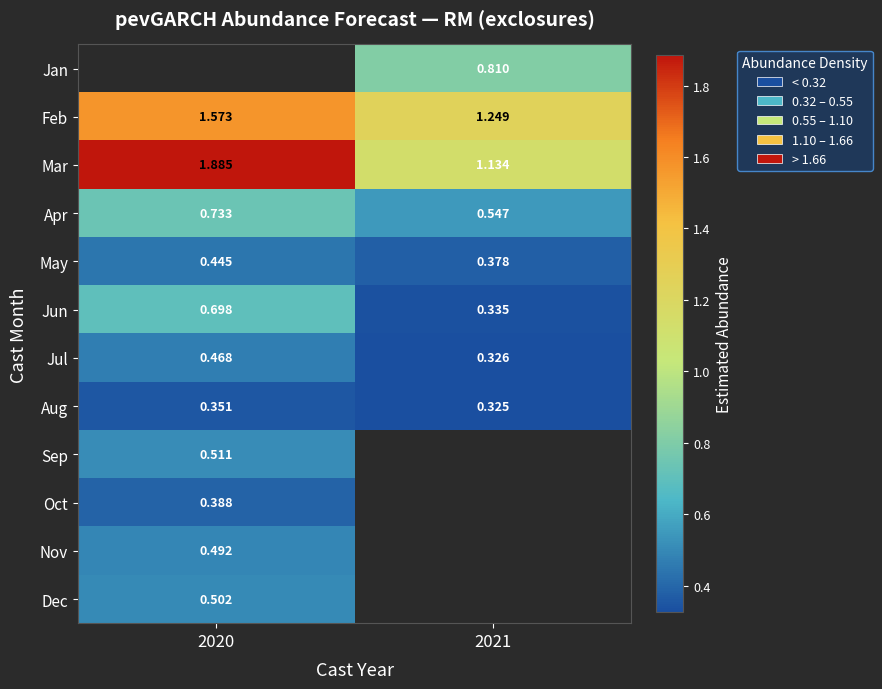

What value does the Apr series have at 2021?

0.5